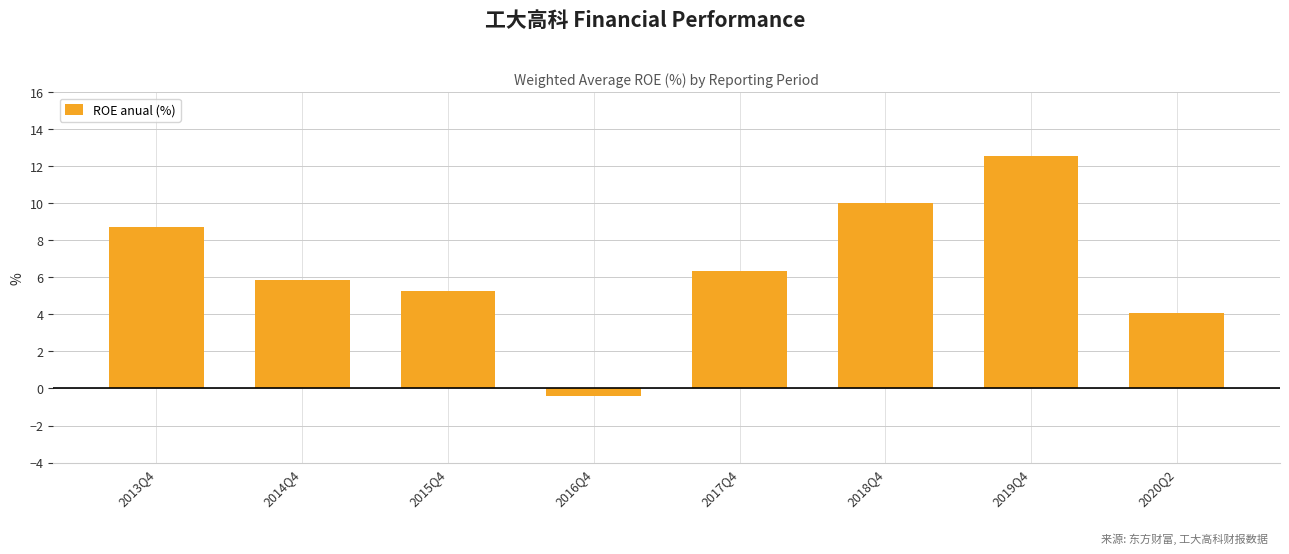

How many distinct data groups are displayed?

1